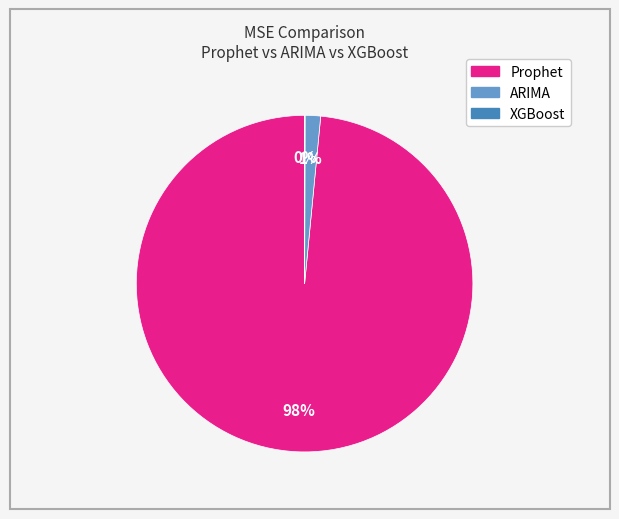

What percentage is the ARIMA slice, to the nearest percent?

1%